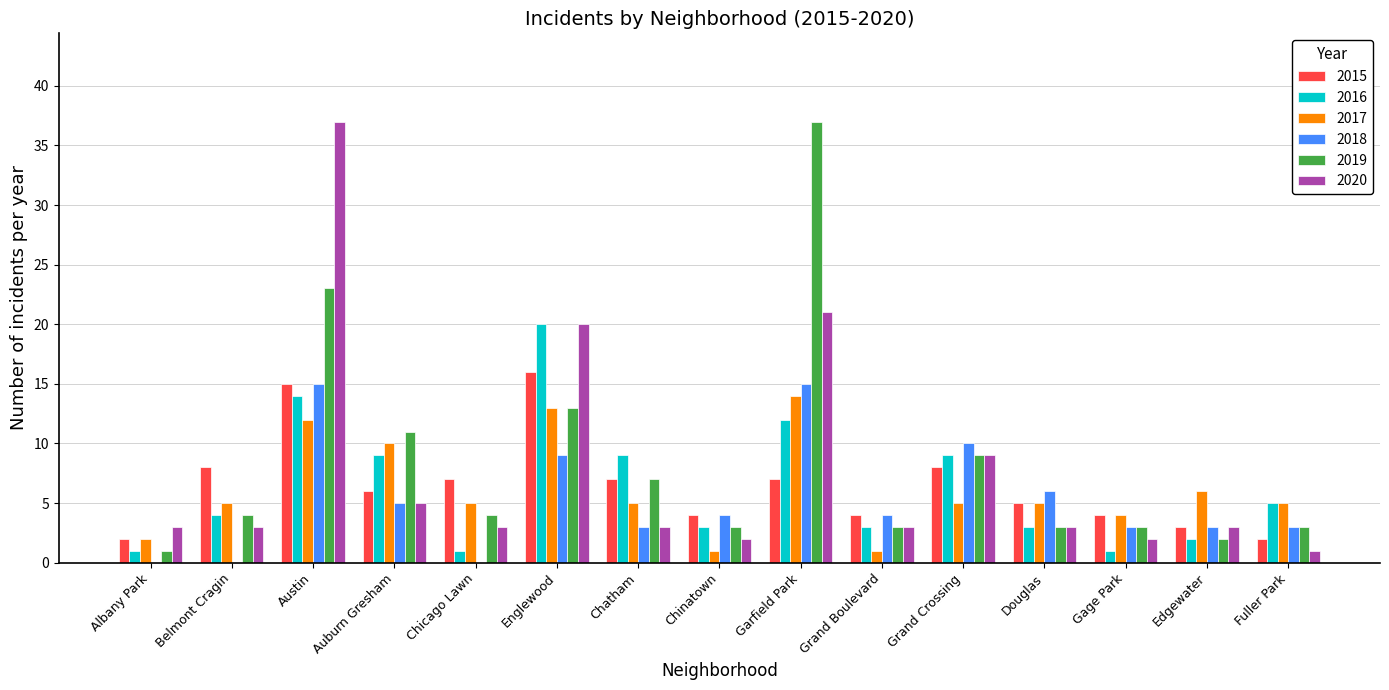

At which category is the sum across all series the highest?

Austin